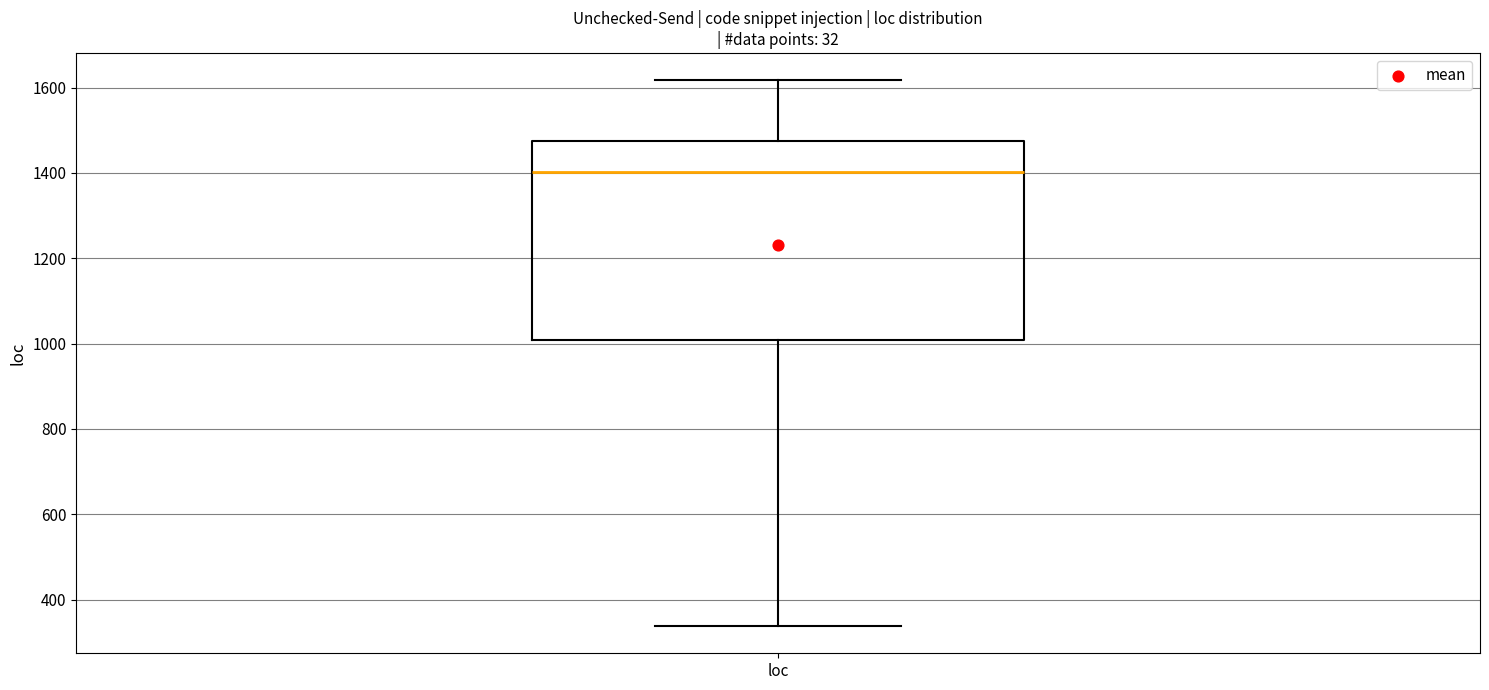

Read this box plot against the y-axis: the position of the median line, the range covered by the box, and the ends of both whiskers. The values are not printed on the chart, so give them approximately, as read against the axis.

median 1400, box 1000 to 1480, whiskers 340 to 1620